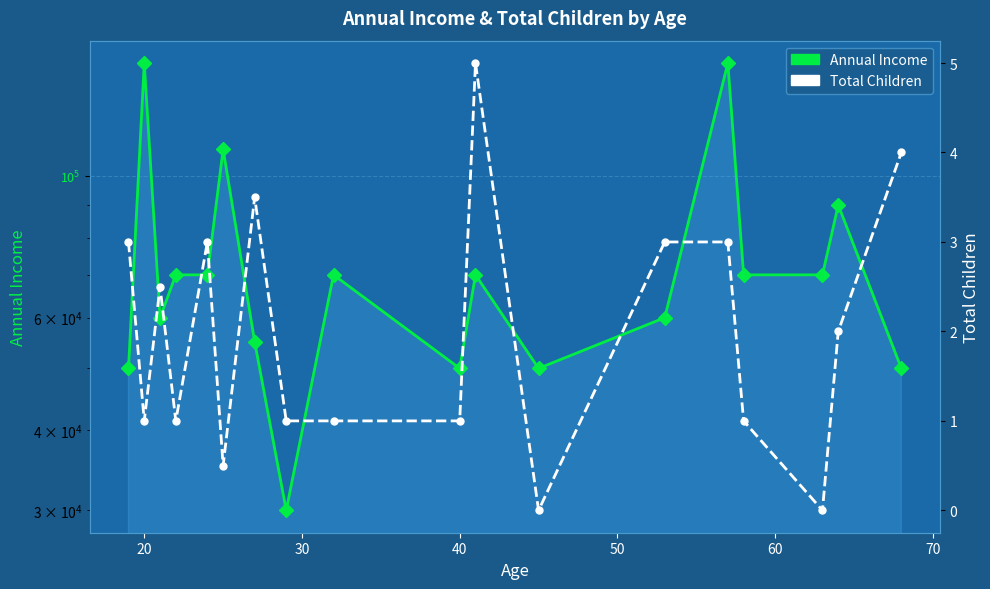

Is this an area chart (filled region under the line)?

No